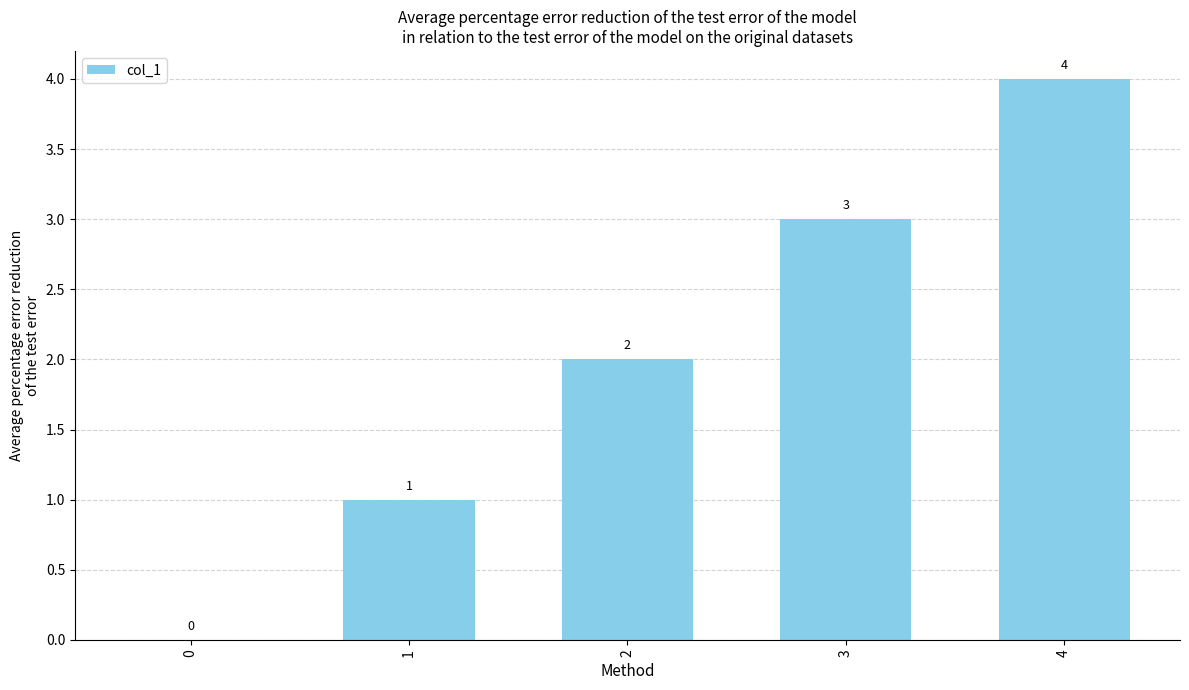

How many values are above zero?

4